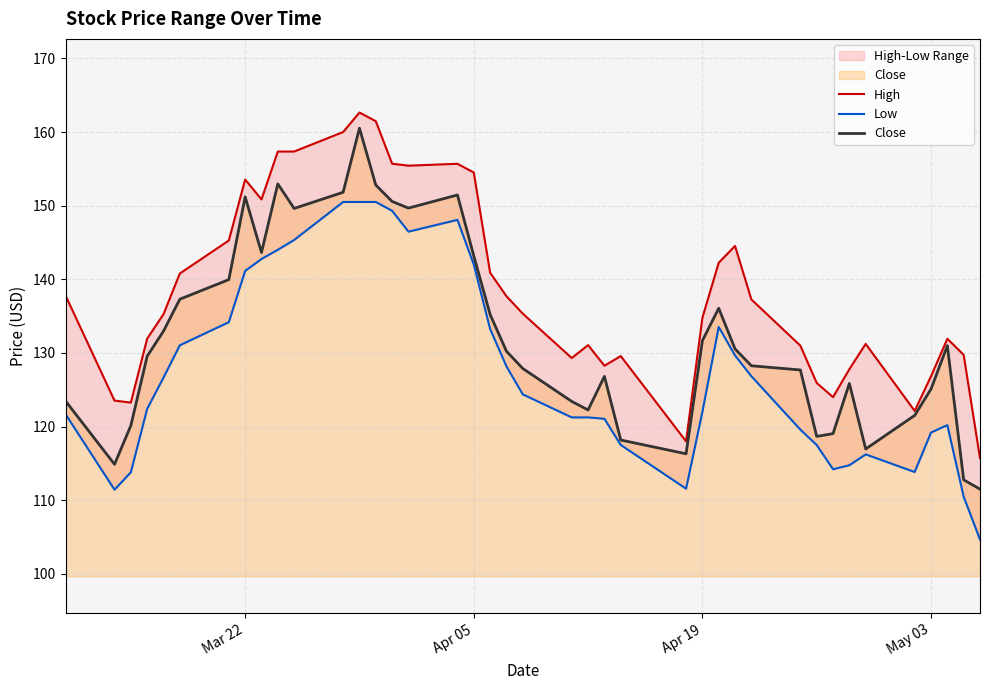

Is it true that High equals 204.9 at May 03?

False